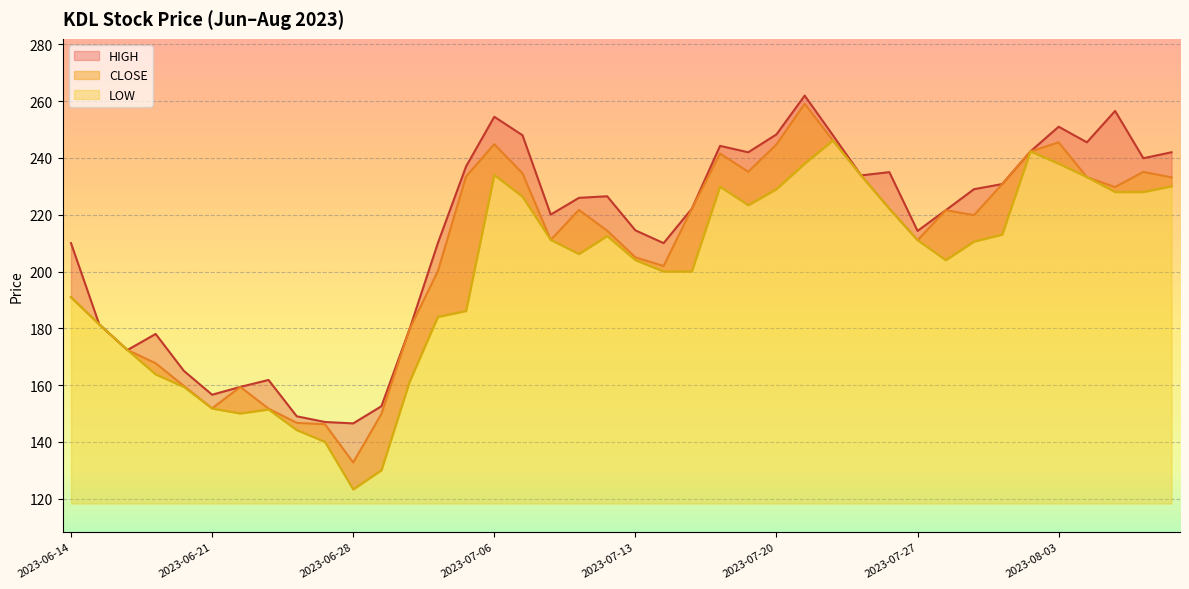

What is the highest value of the HIGH series?

261.9